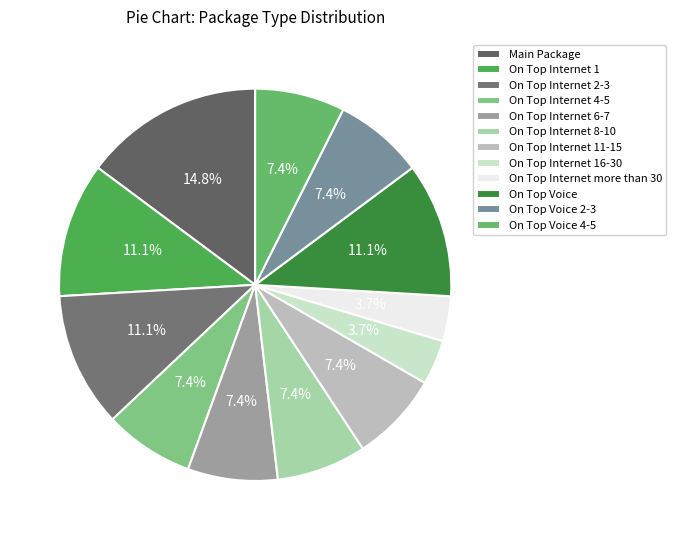

What is the smallest slice in the pie chart?

On Top Internet 16-30